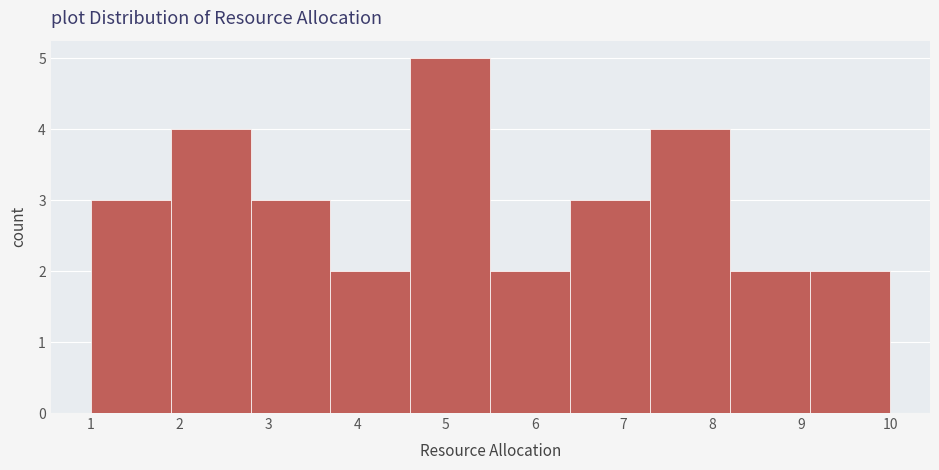

Reading left to right, list every bar in this chart as the range it spans on the x-axis followed by its height. The values are not printed on the chart, so give them approximately, as read against the axis.

1.0 to 1.9: 3
1.9 to 2.8: 4
2.8 to 3.7: 3
3.7 to 4.6: 2
4.6 to 5.5: 5
5.5 to 6.4: 2
6.4 to 7.3: 3
7.3 to 8.2: 4
8.2 to 9.1: 2
9.1 to 10.0: 2